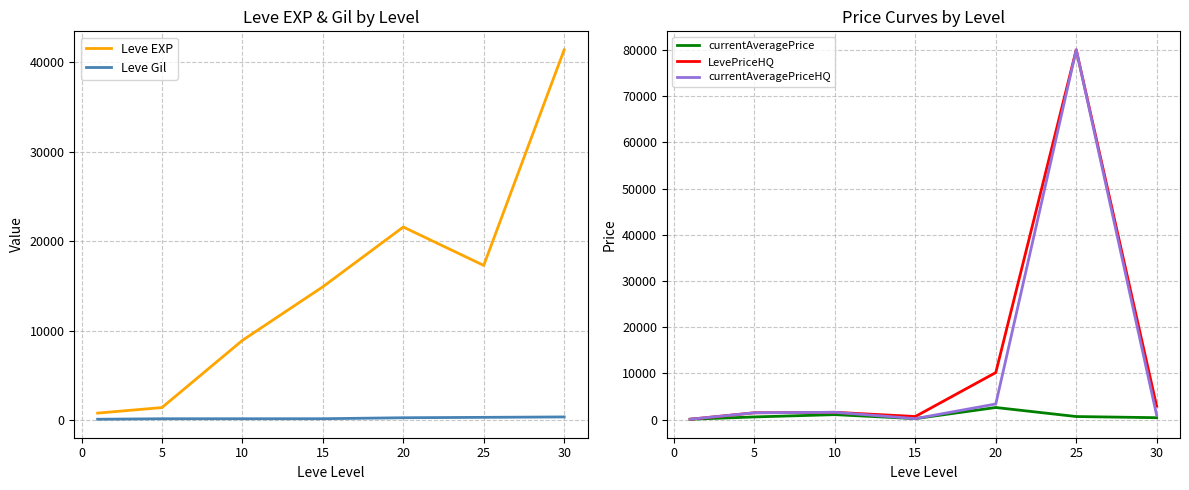

Which category has the highest value in the currentAveragePriceHQ series?

25